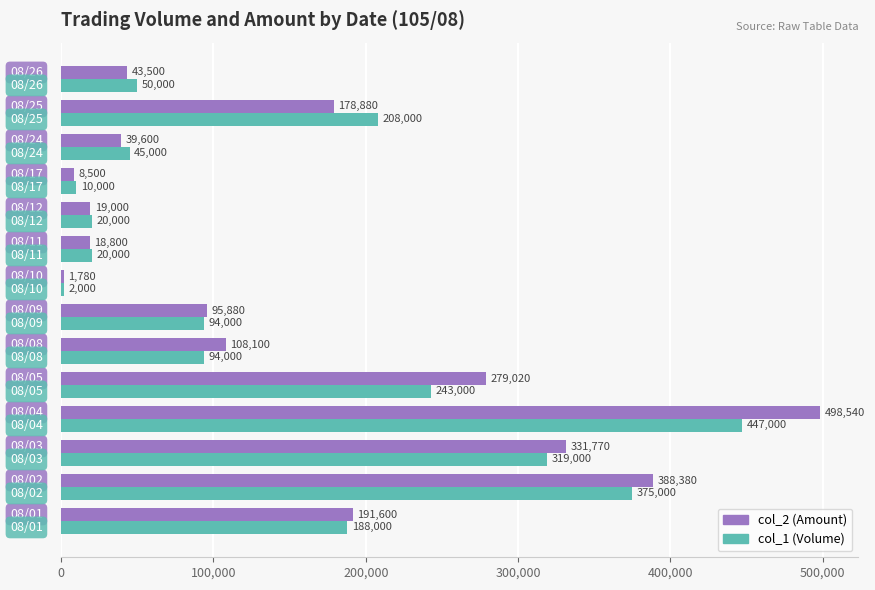

What are all the series names shown in the legend?

col_2 (Amount), col_1 (Volume)